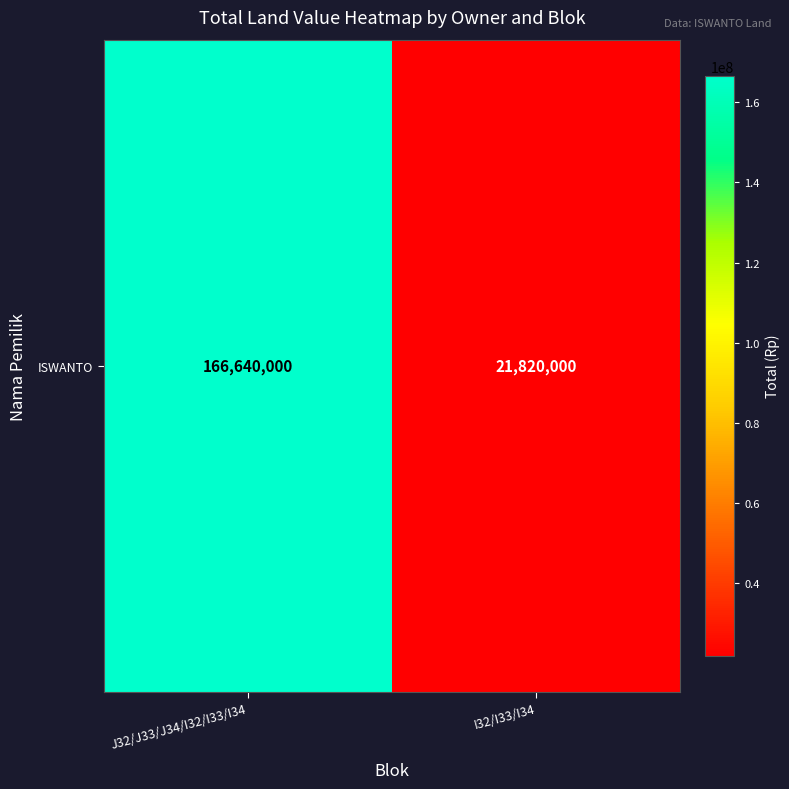

What is the ratio of the value at J32/J33/J34/I32/I33/I34 to the value at I32/I33/I34?

7.6